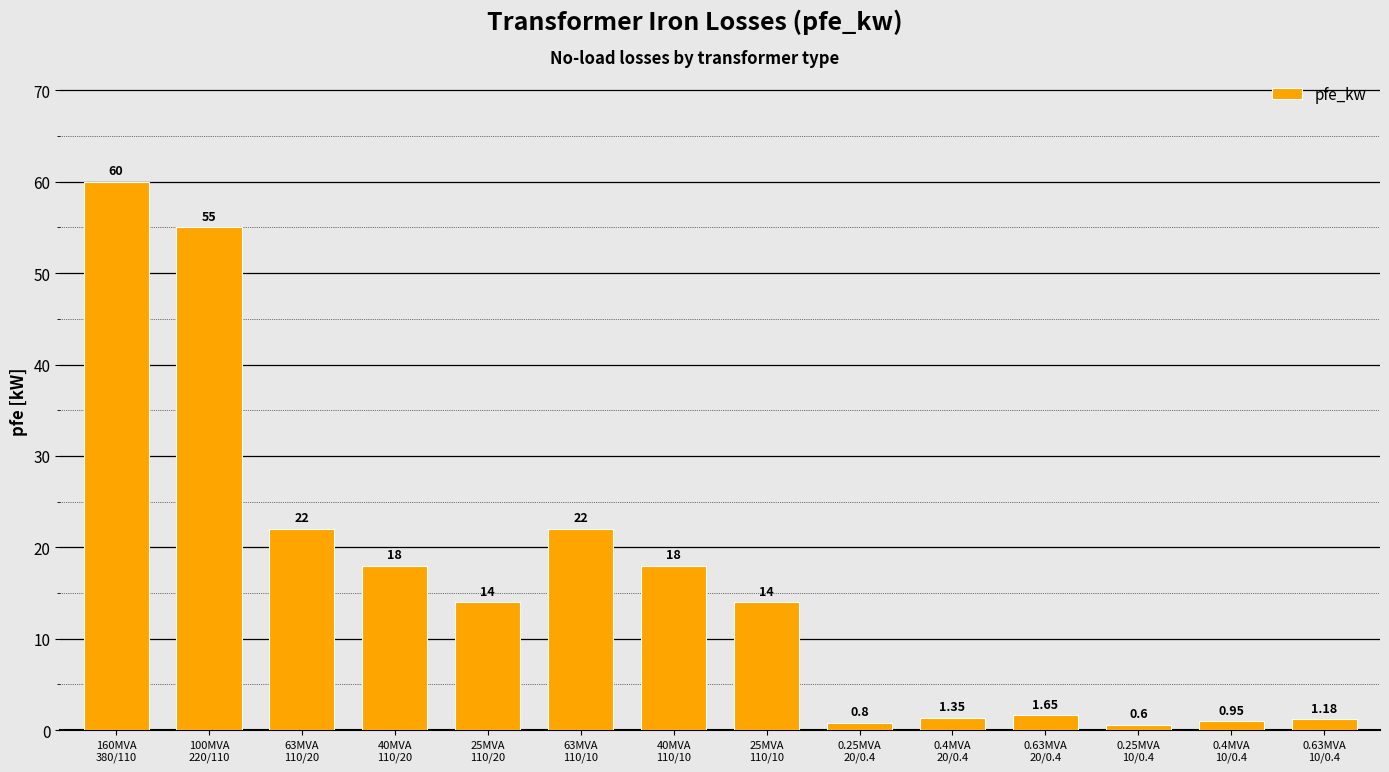

Which has a higher value, 25MVA
110/10 or 0.25MVA
20/0.4?

25MVA
110/10